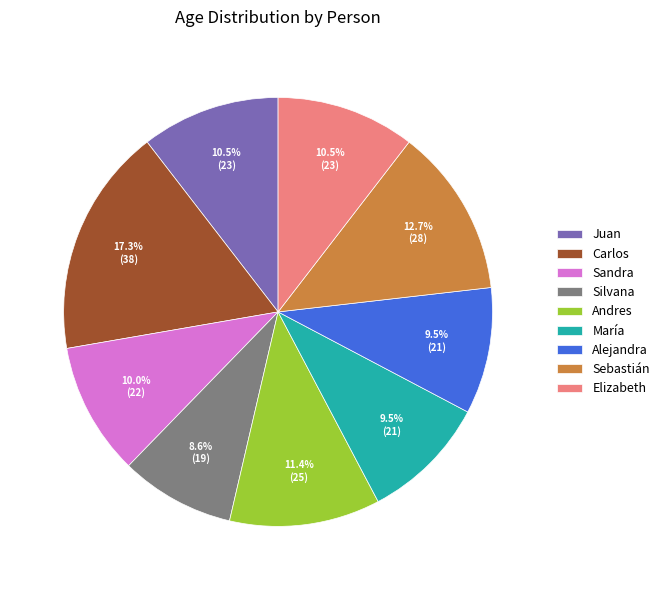

To the nearest percent, what percentage of the pie is Sandra?

10%